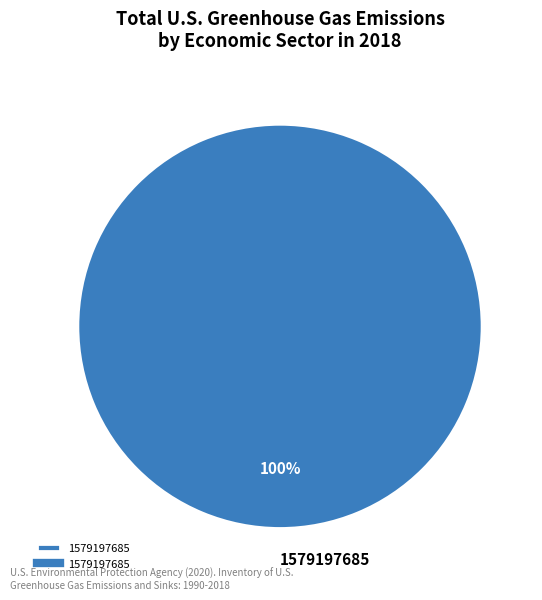

The 1579197685 slice represents 100% of the pie. True or false?

True